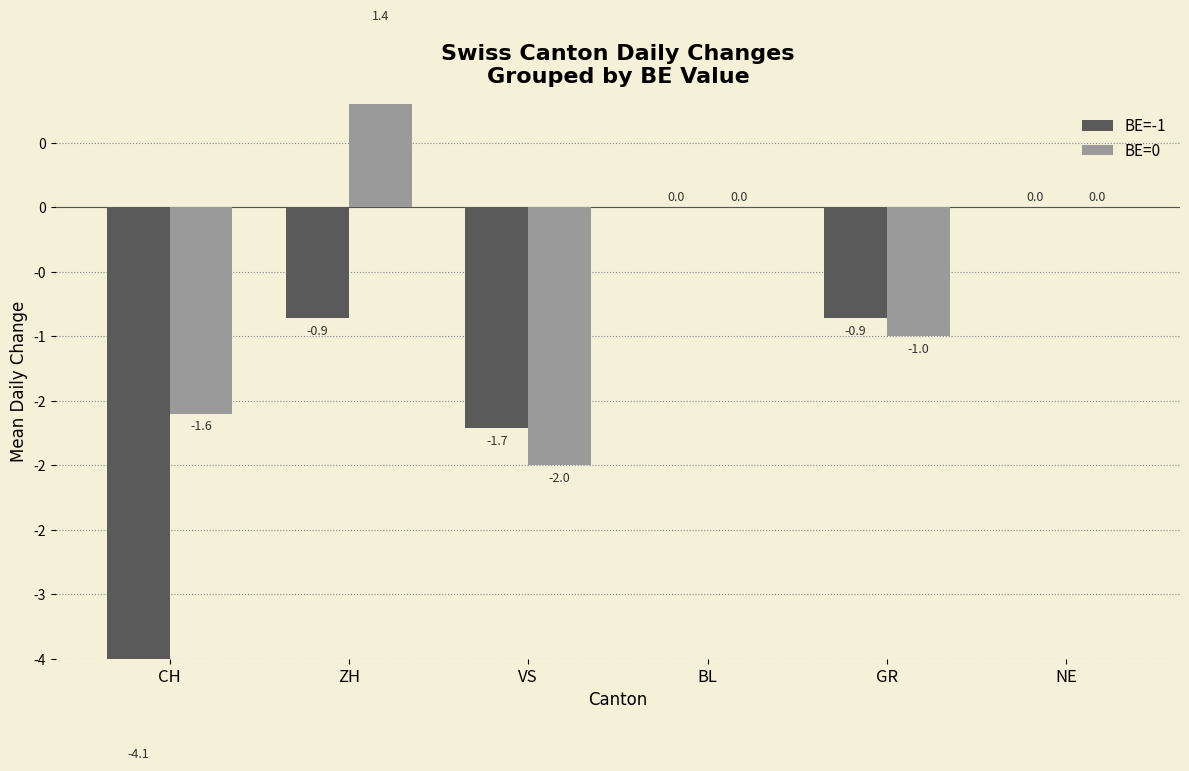

Reading left to right, list all the values displayed in this chart.

BE=-1: -4.1	-0.9	-1.7	0.0	-0.9	0.0
BE=0: -1.6	1.4	-2.0	0.0	-1.0	0.0